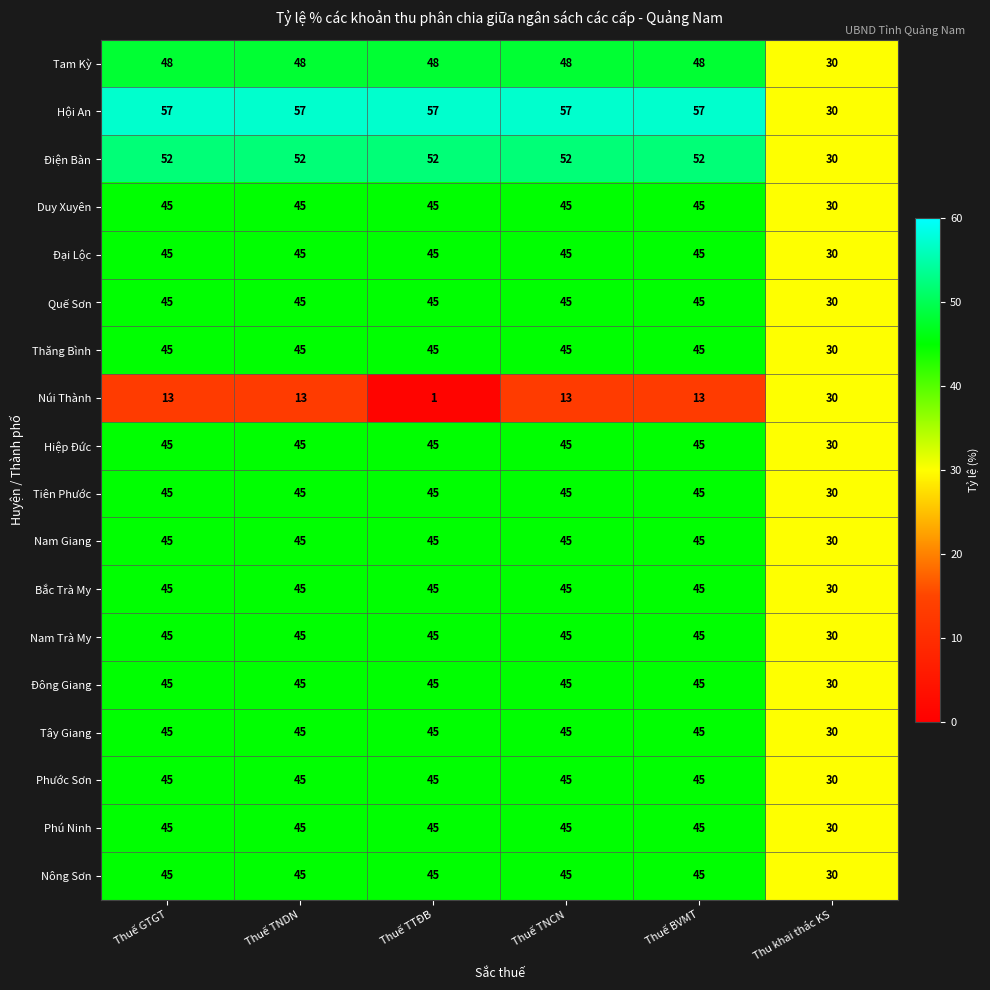

Which category has the lowest value in the Tây Giang series?

Thu khai thác KS